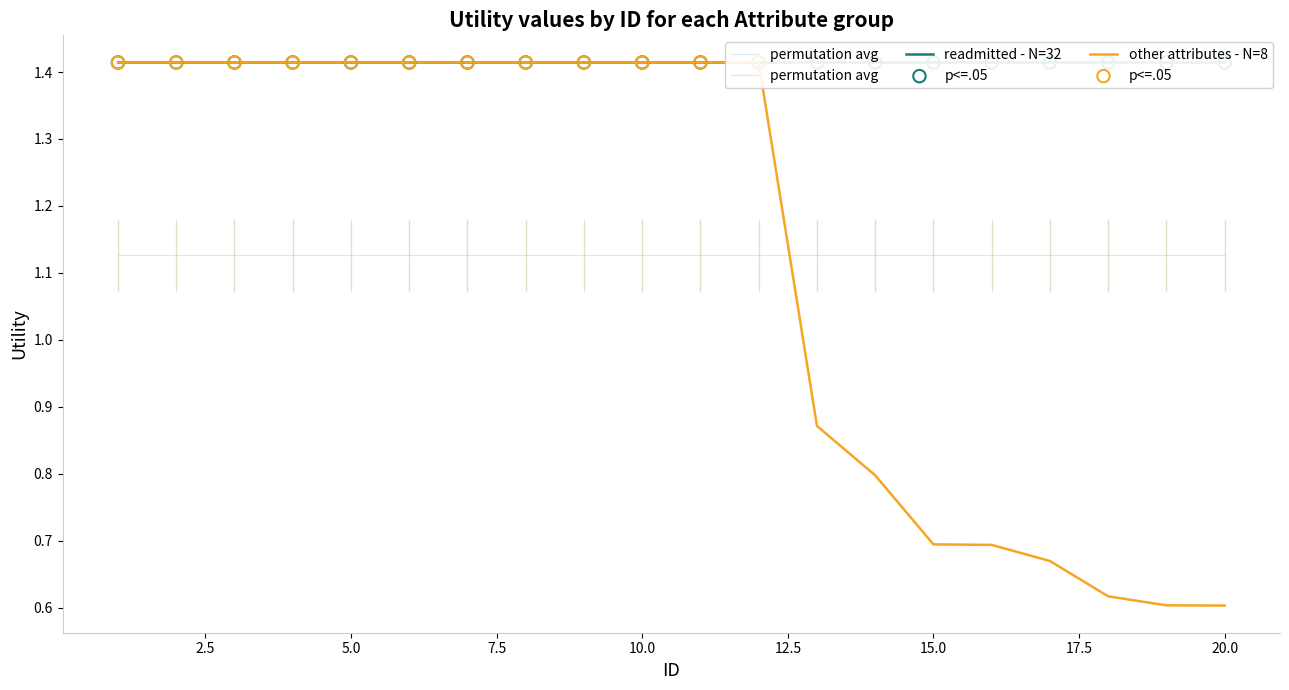

What is the ratio of the value at 15 to the value at 8?

0.5